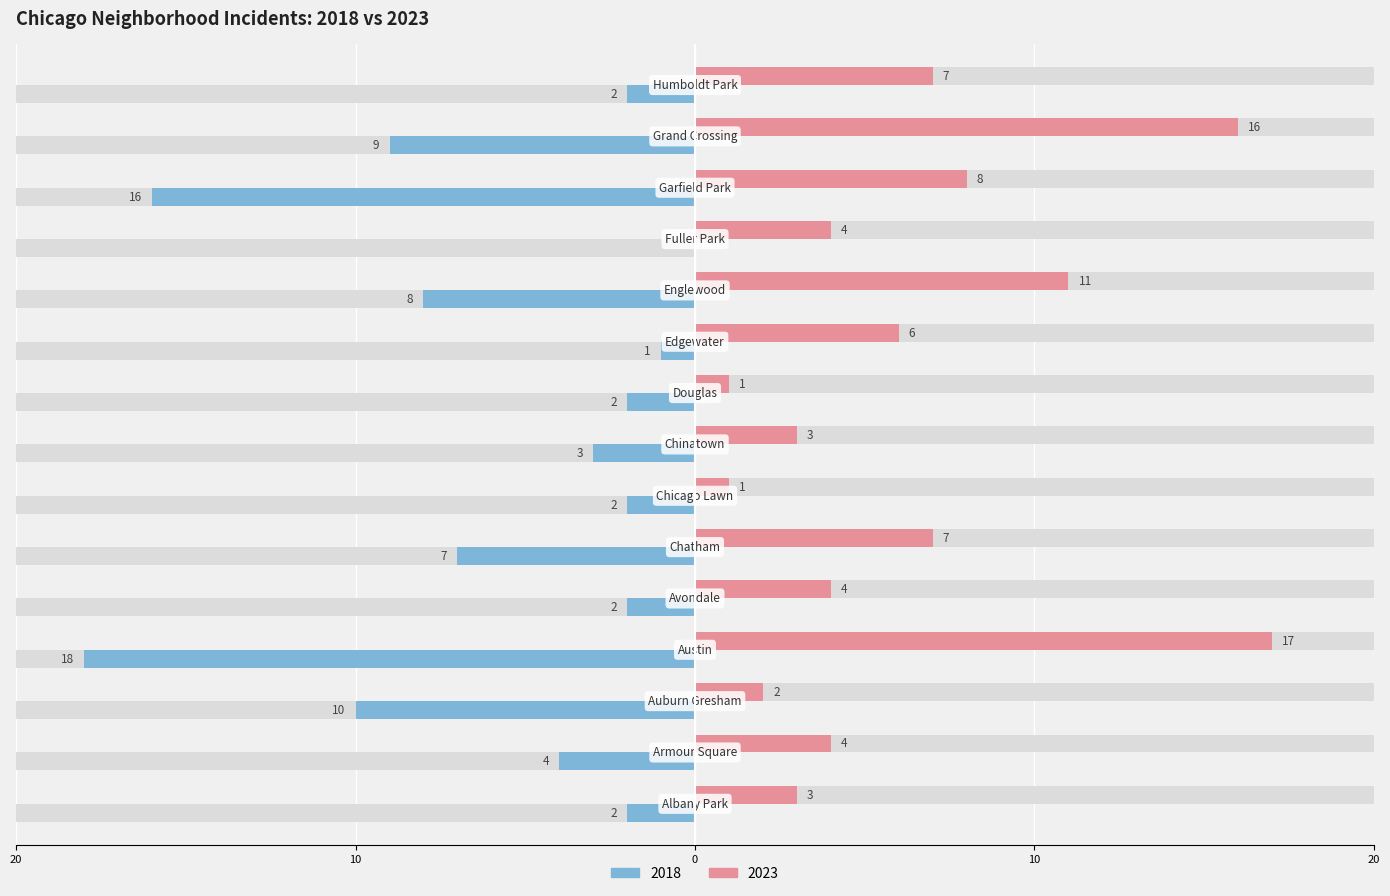

Where is 2018 nearest to the value -9?

Grand Crossing